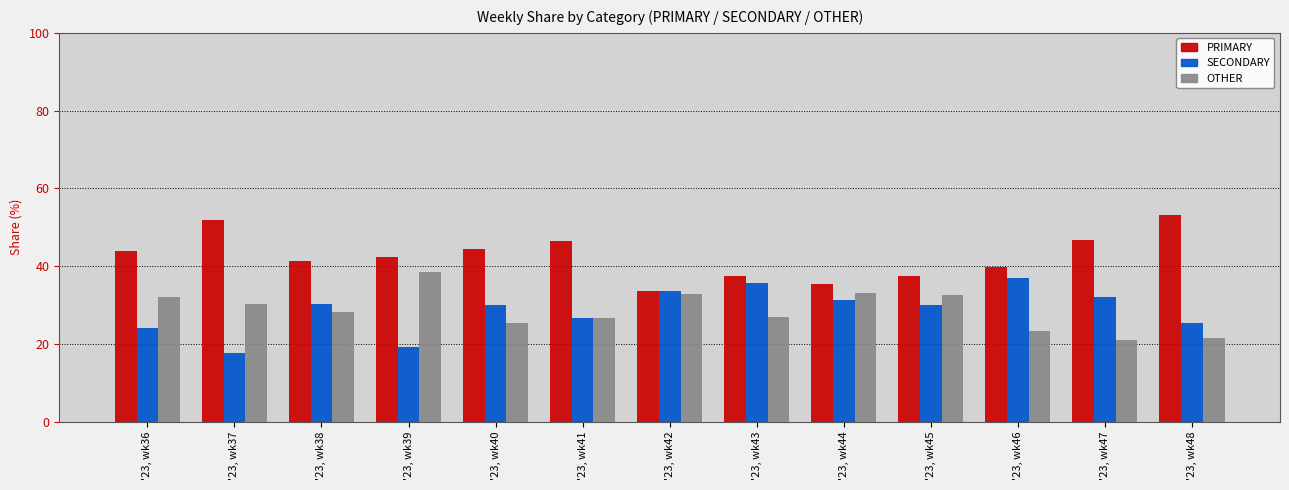

What is the lowest value of the OTHER series?

21.1